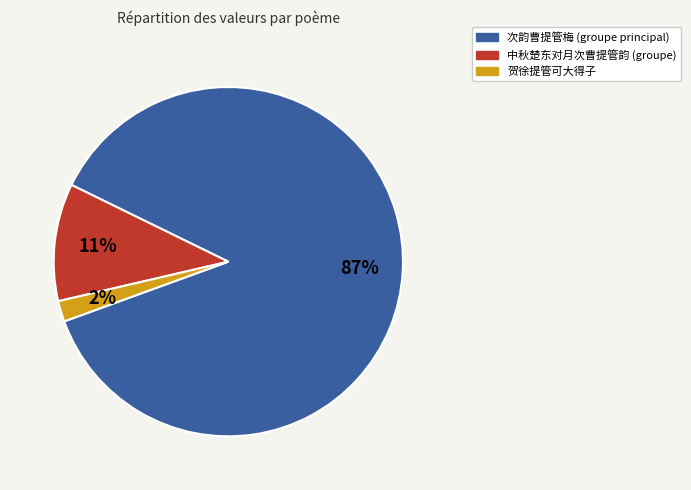

The 贺徐提管可大得子 slice represents 2% of the pie. True or false?

True